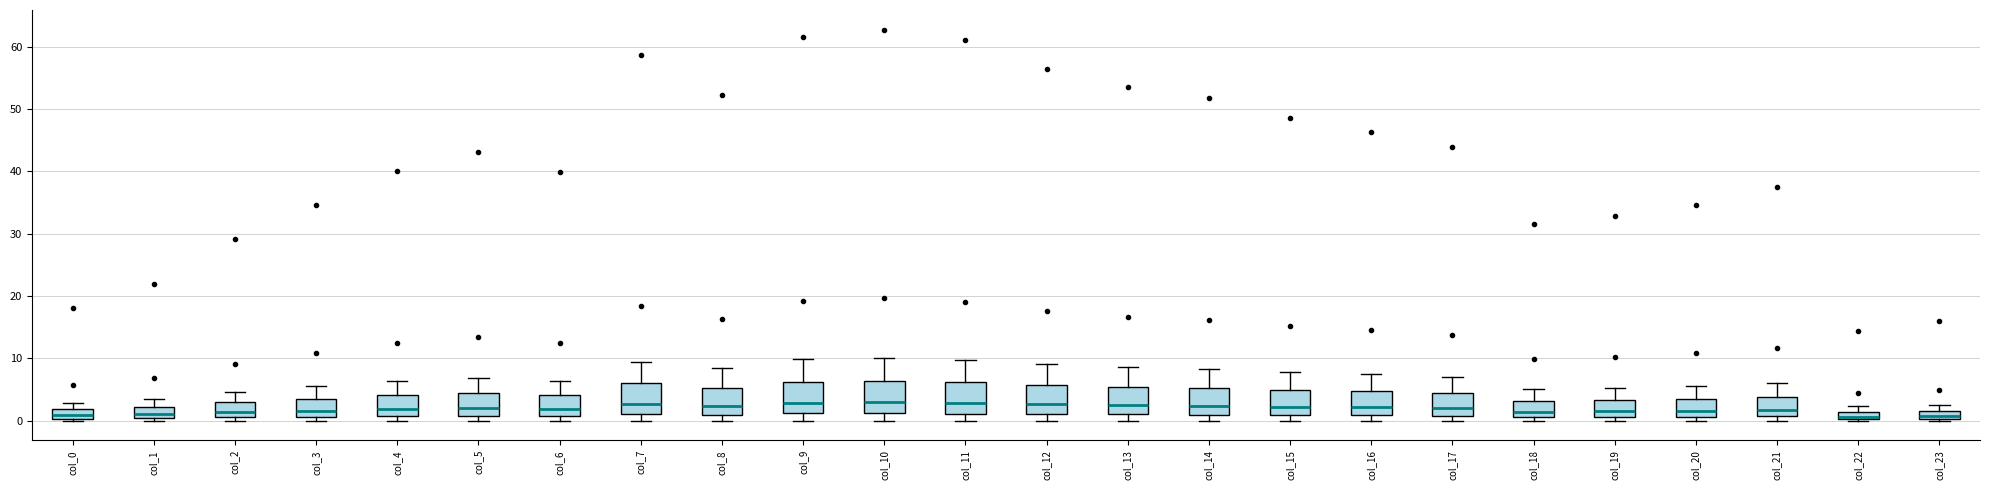

Where is the lower edge of the box for col_14 on the y-axis? The values are not printed on the chart, so give them approximately, as read against the axis.

1